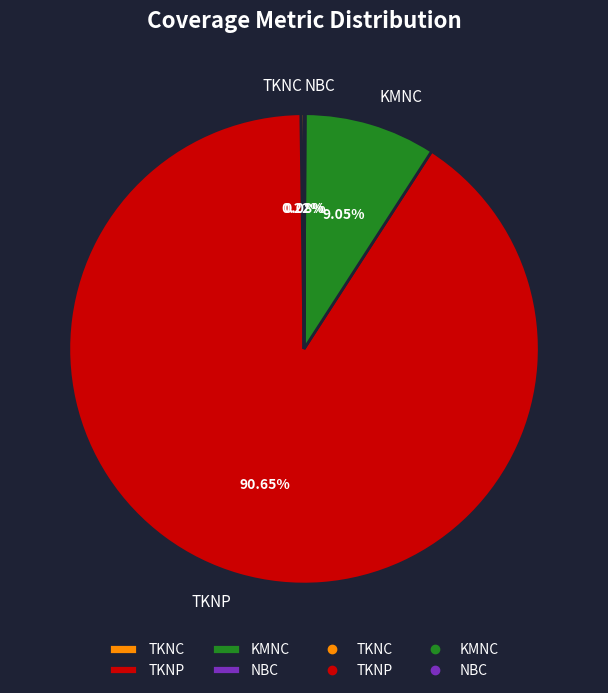

What is the largest slice in the pie chart?

TKNP